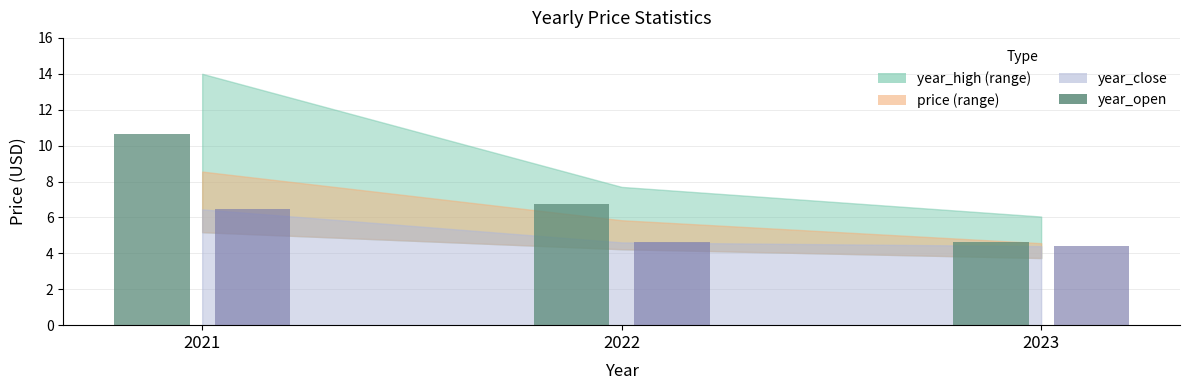

What is the difference between the highest and lowest values at 2021?

4.2